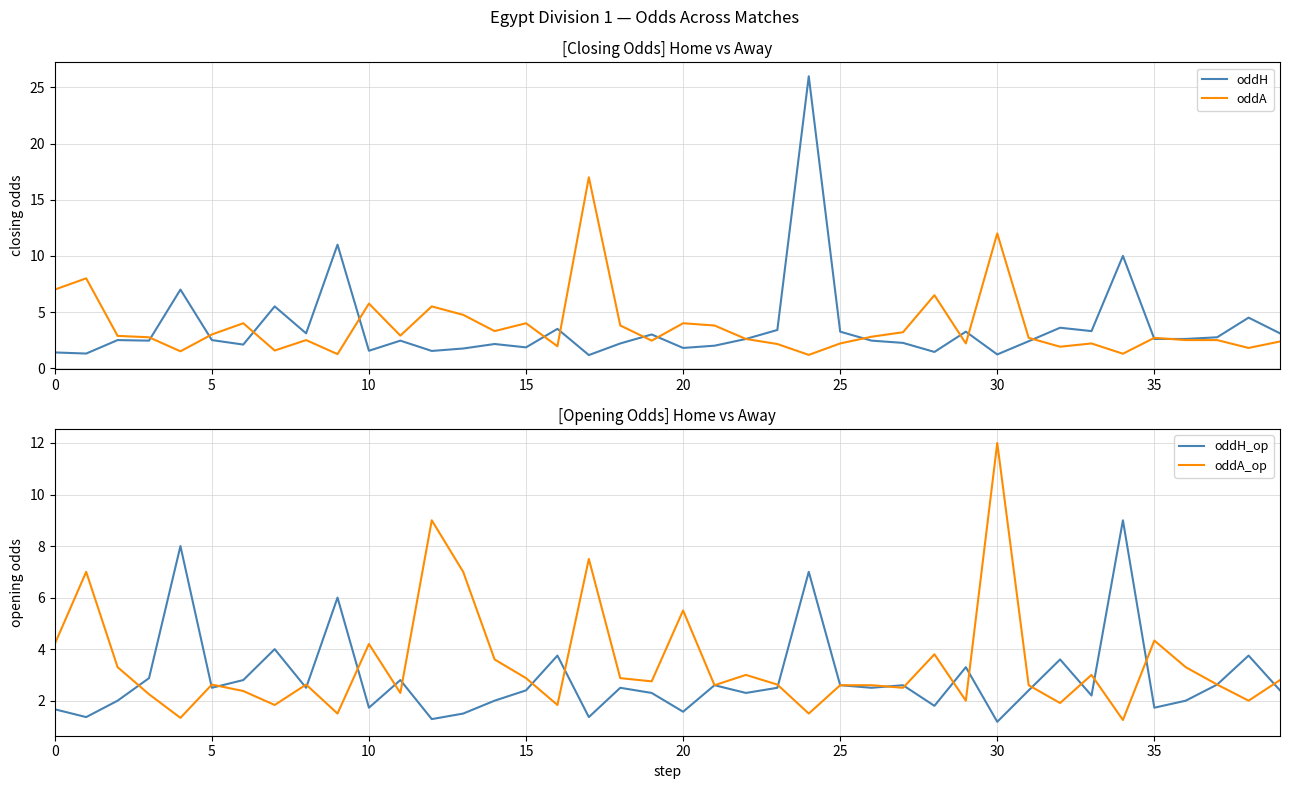

How many data points does each series have?

40